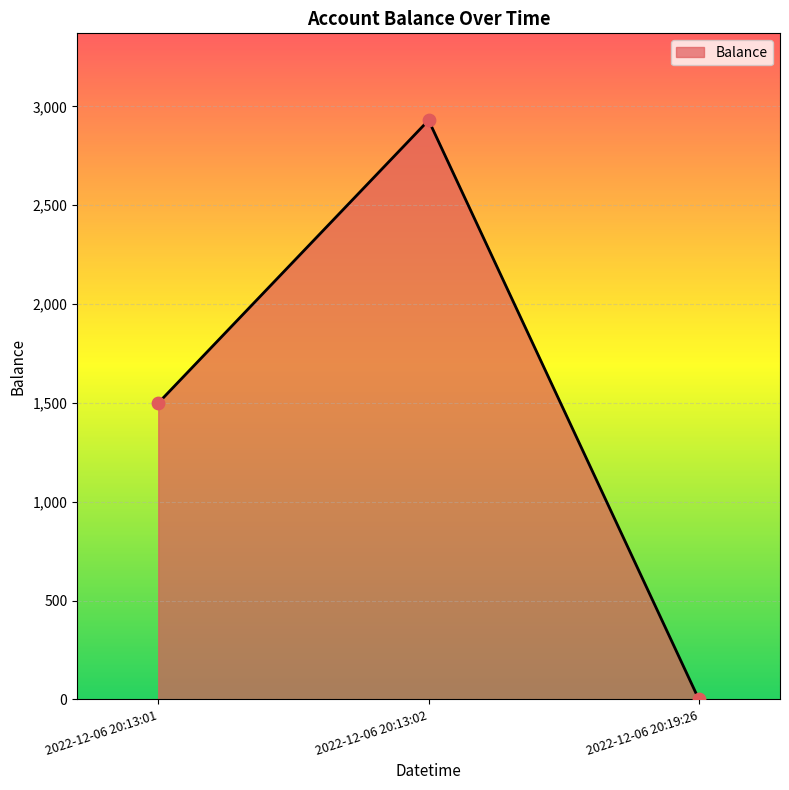

What is the change in value from 2022-12-06 20:13:01 to 2022-12-06 20:19:26?

-1499.3